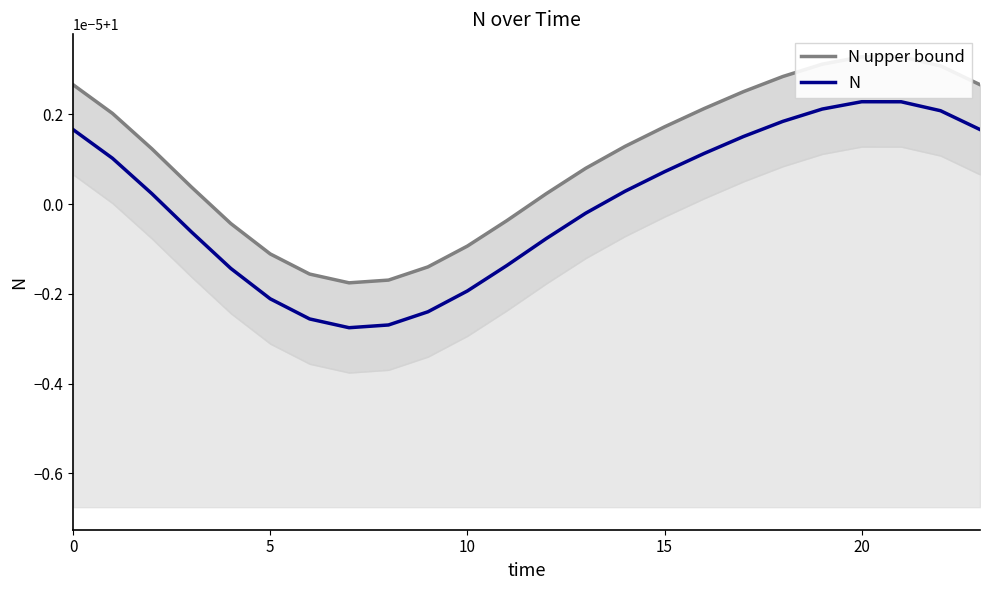

Which series changed the most between 9 and 10?

N upper bound